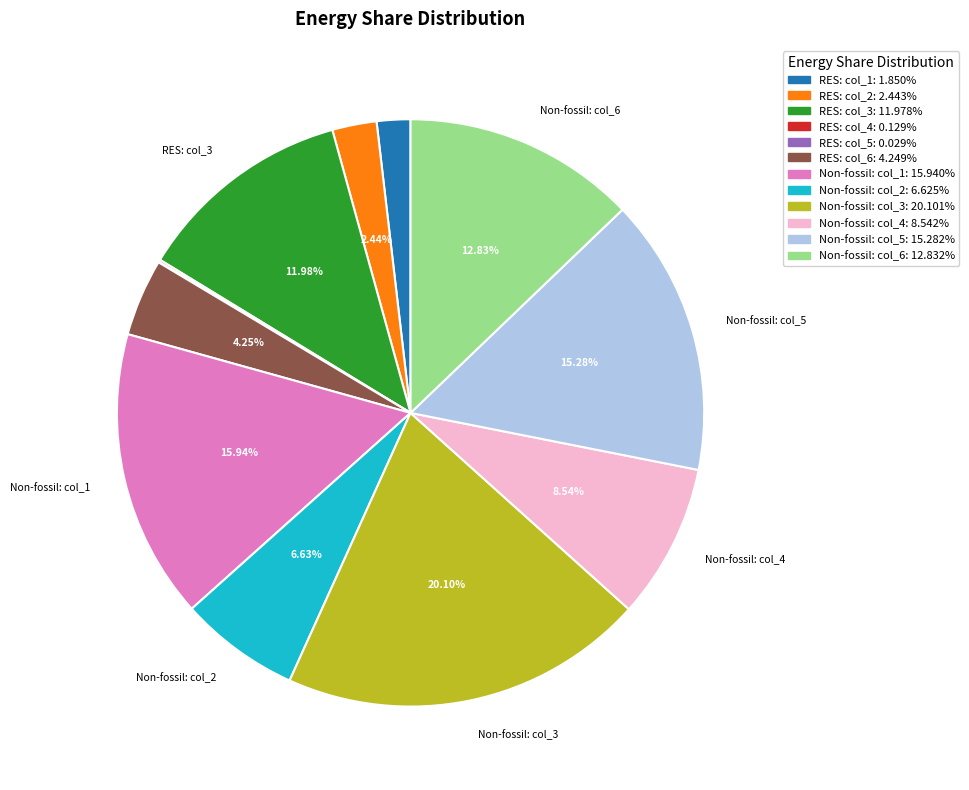

Is there any slice that represents more than half of the pie?

No